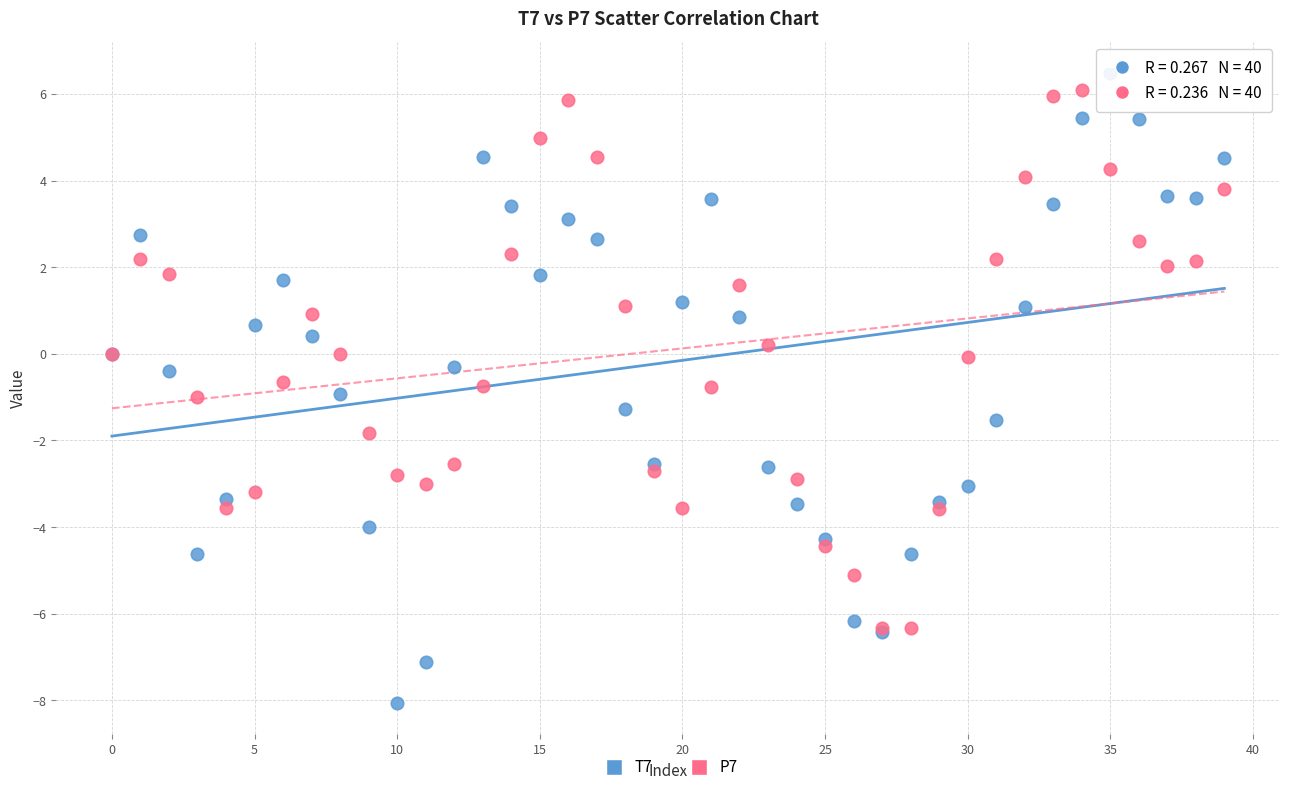

Which series reaches the maximum Y coordinate?

T7